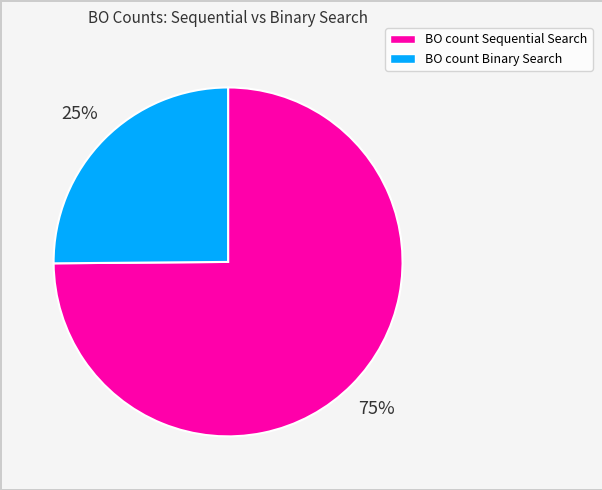

To the nearest percent, what is the difference between the largest and smallest slice percentages?

50%